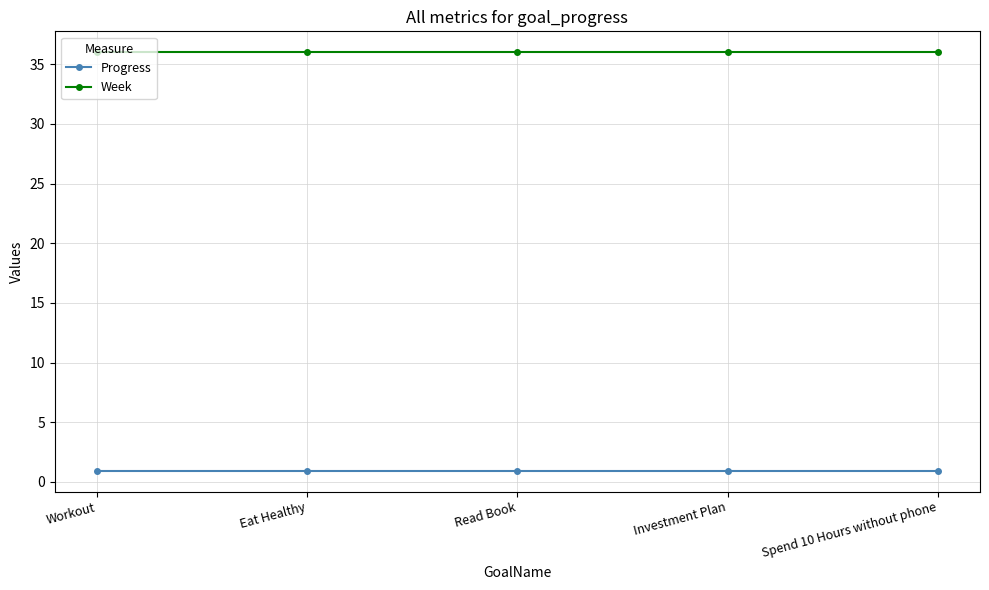

True or false: Week has a value of 11.2 at Investment Plan.

False